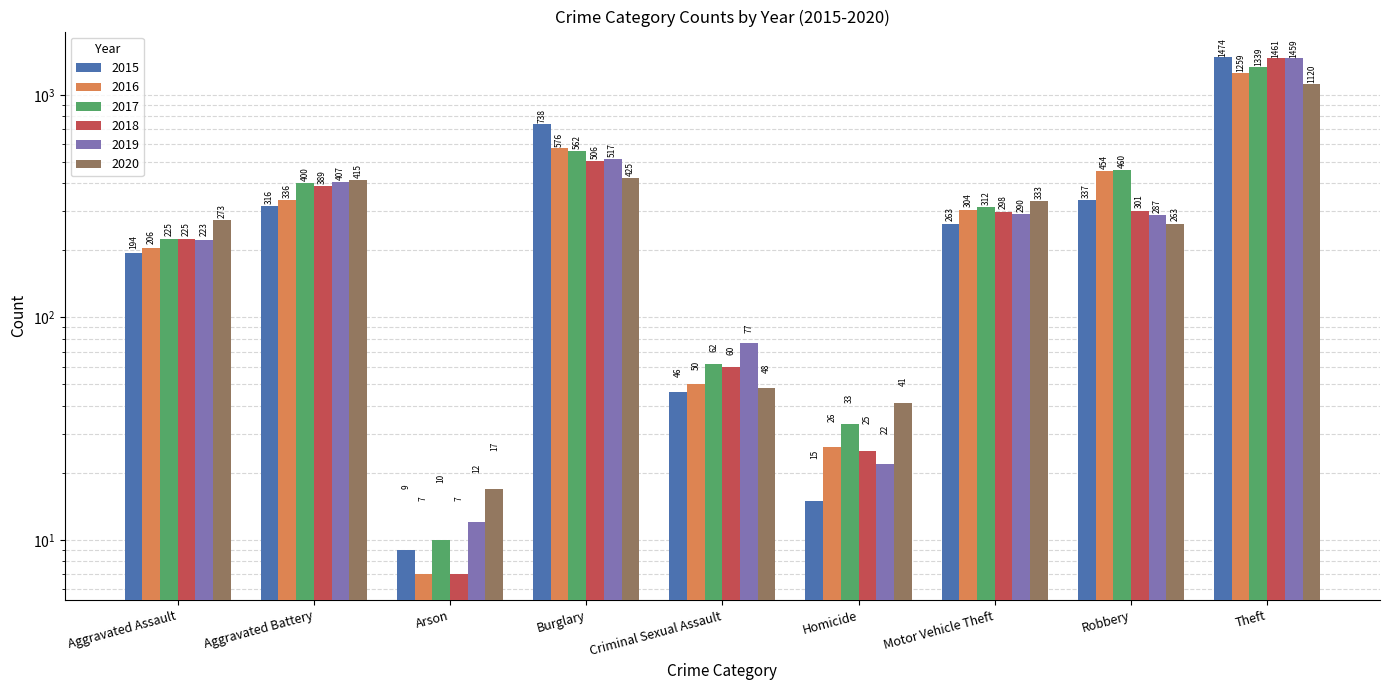

Which label corresponds to the smallest value in the chart?

Arson